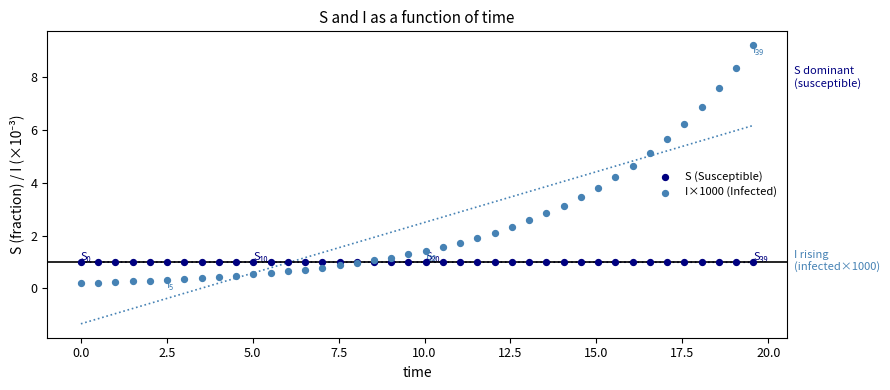

Which series reaches the minimum Y coordinate?

I×1000 (Infected)